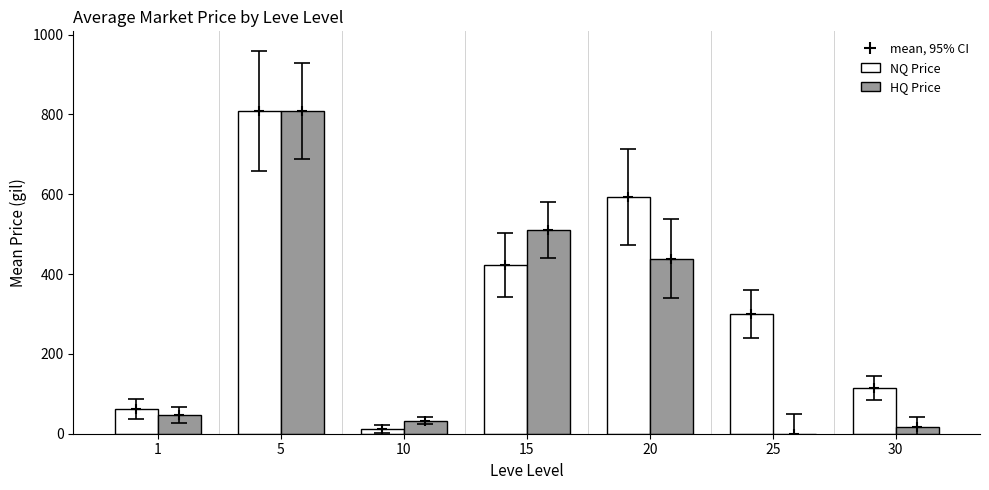

What is the total value across all series at 20?

1032.6